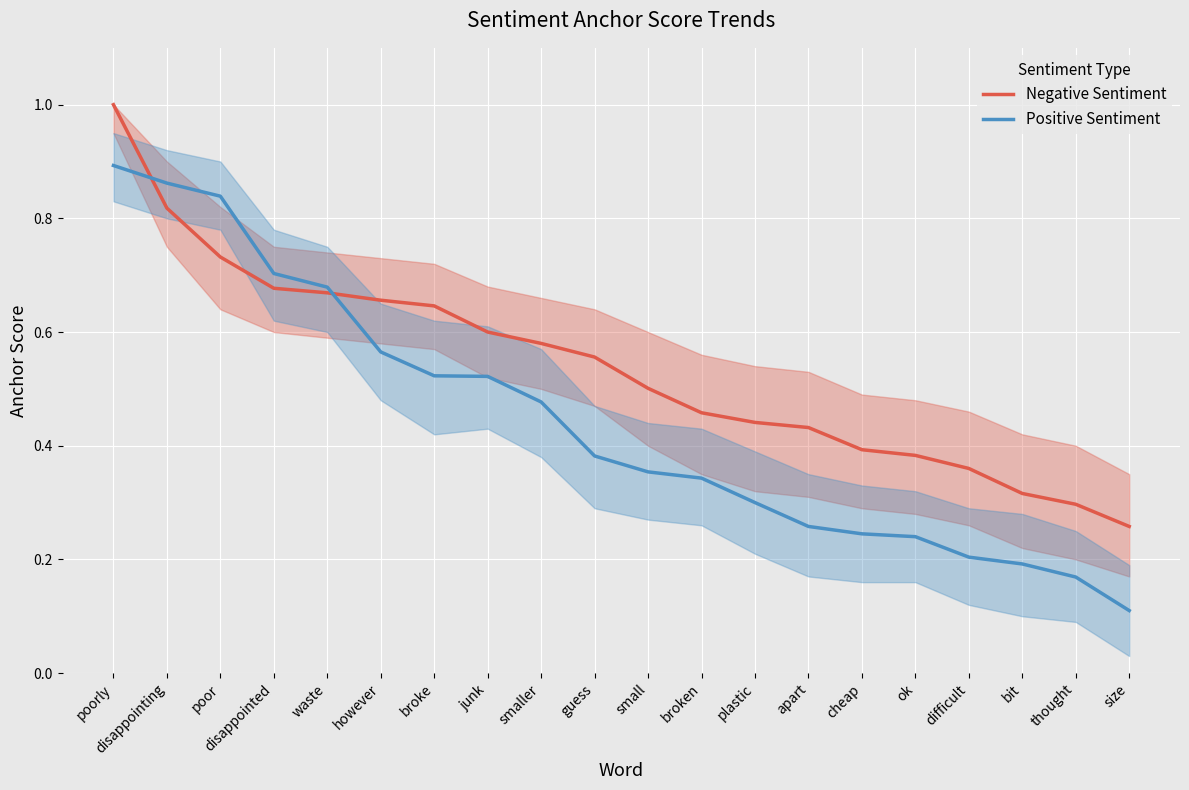

Rank the series by their maximum value, from lowest to highest.

Positive Sentiment, Negative Sentiment